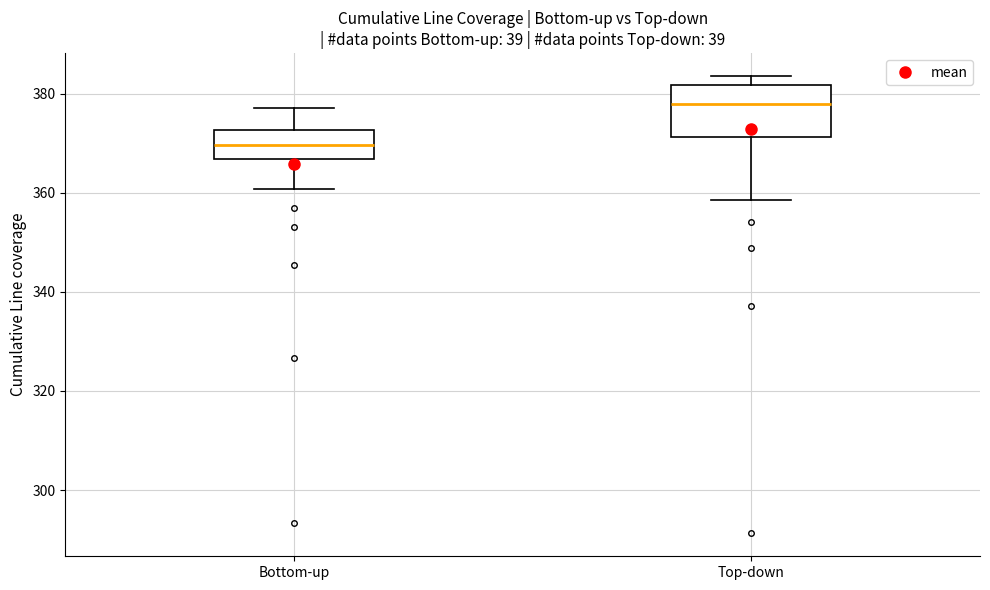

Comparing the boxes themselves (not the whiskers), which one is the tallest?

Top-down